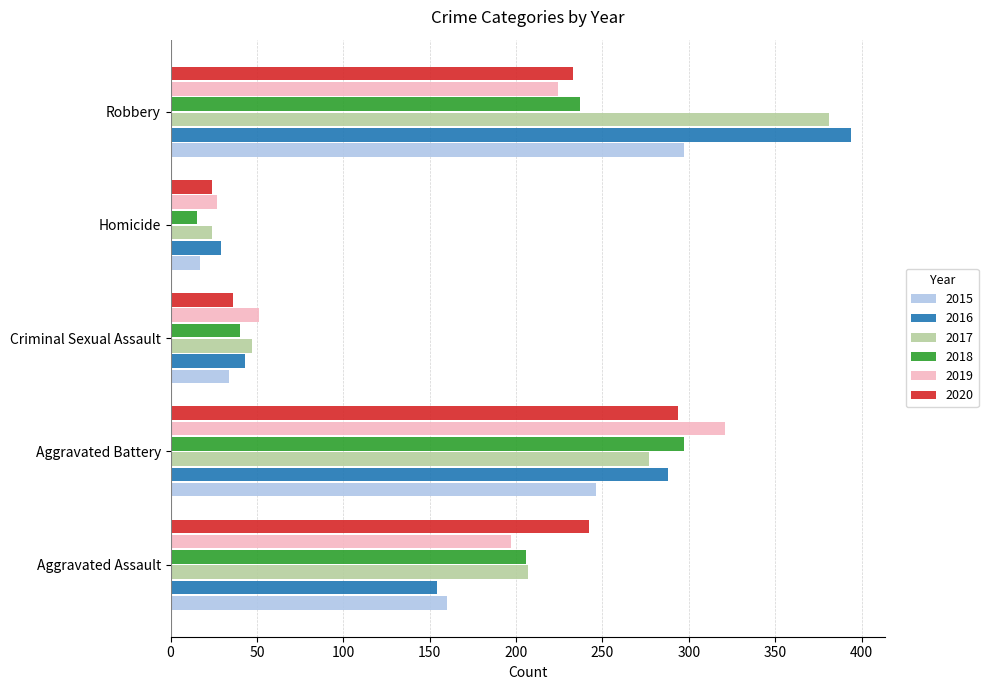

Where is 2019 nearest to the value 174?

Aggravated Assault